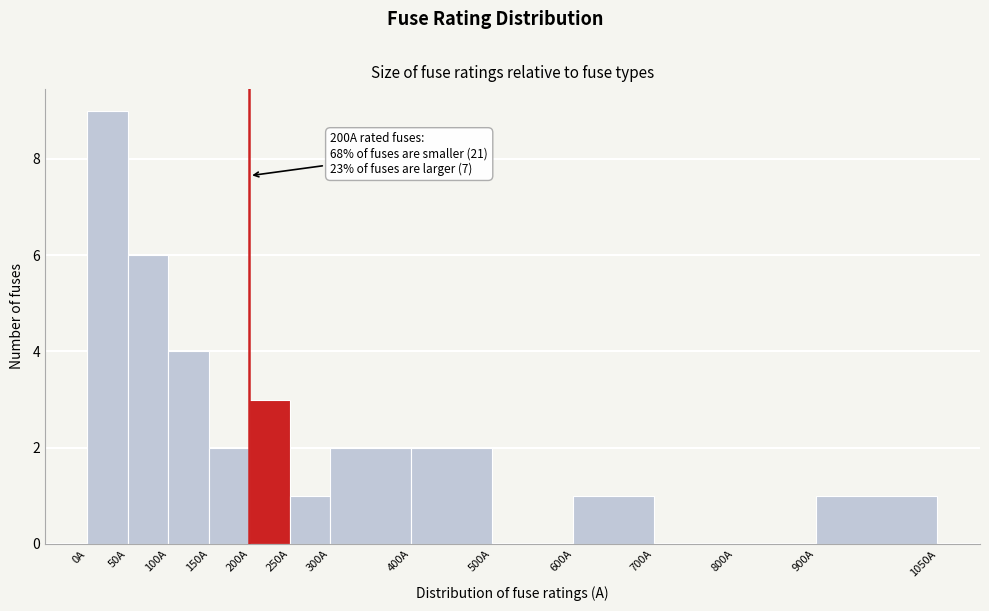

Over which range of the x-axis is the bar tallest?

0 to 50